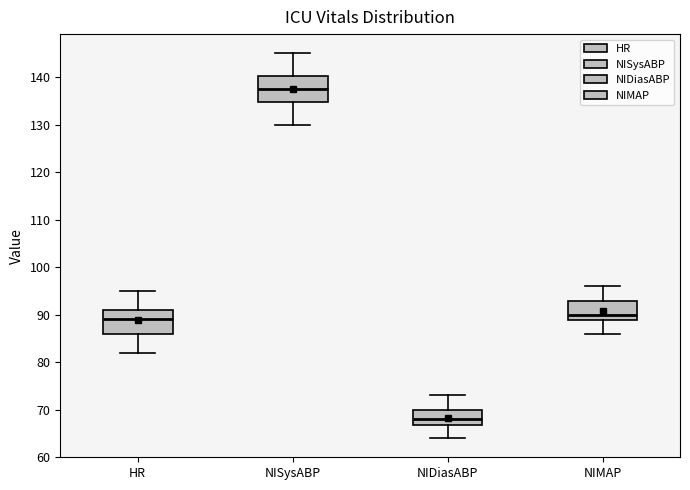

Where does the median line of the box for NISysABP sit on the y-axis? The values are not printed on the chart, so give them approximately, as read against the axis.

138